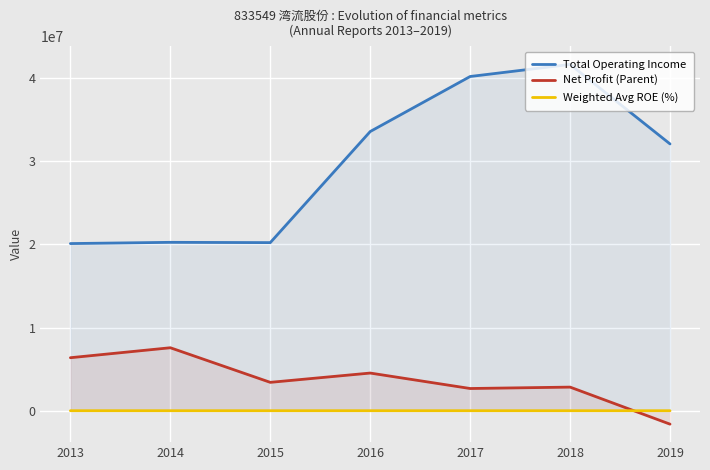

Rank the series by their maximum value, from lowest to highest.

Weighted Avg ROE (%), Net Profit (Parent), Total Operating Income